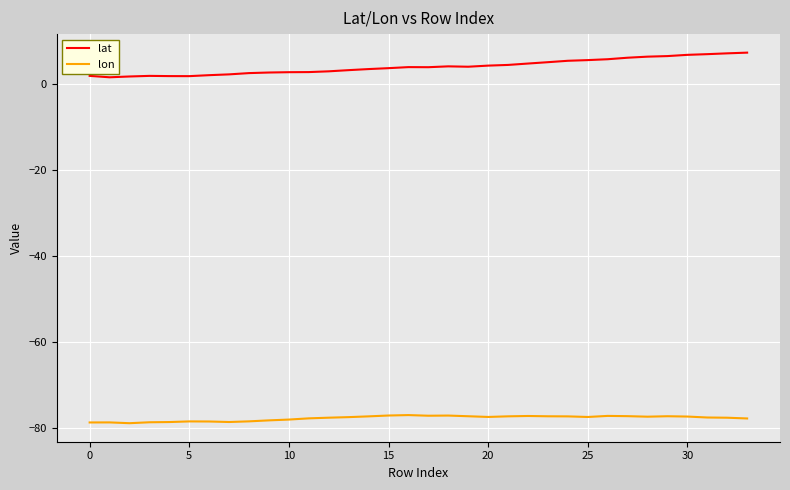

List the series in order of their peak value, highest first.

lat, lon